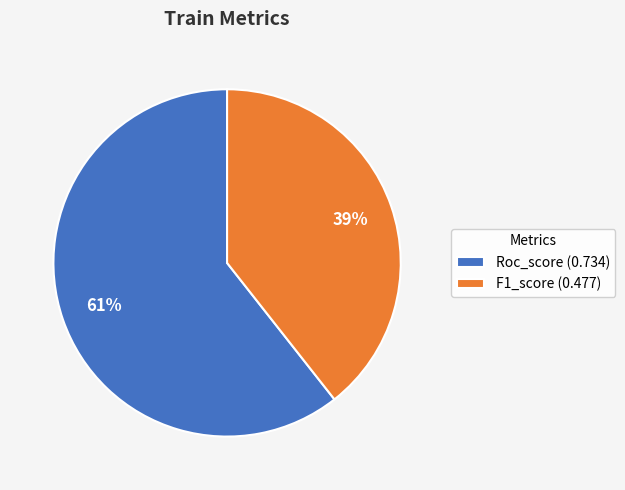

To the nearest percent, what percentage of the pie is Roc_score?

61%